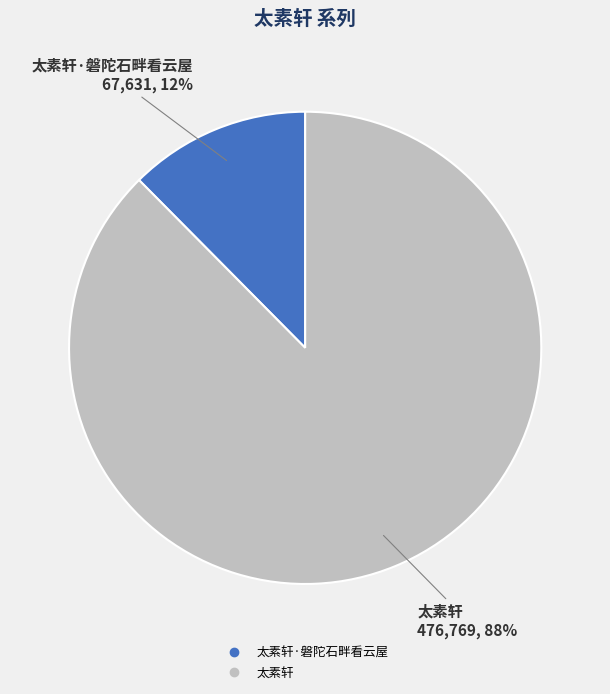

To the nearest percent, what is the average slice percentage?

50%